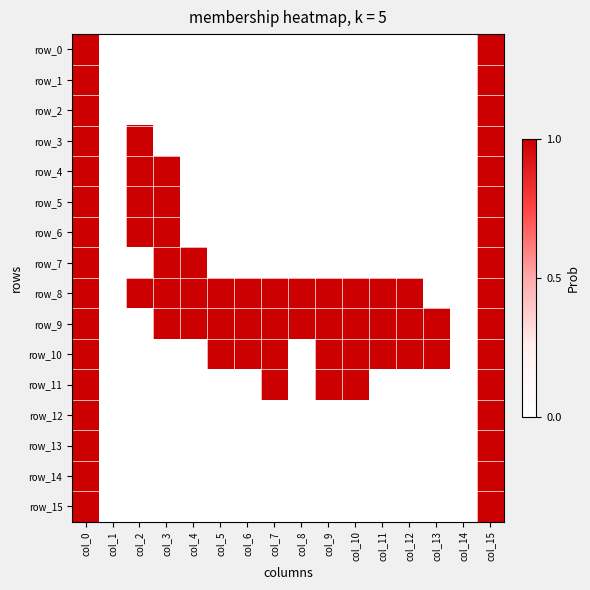

What is the total value across all series at col_12?

3